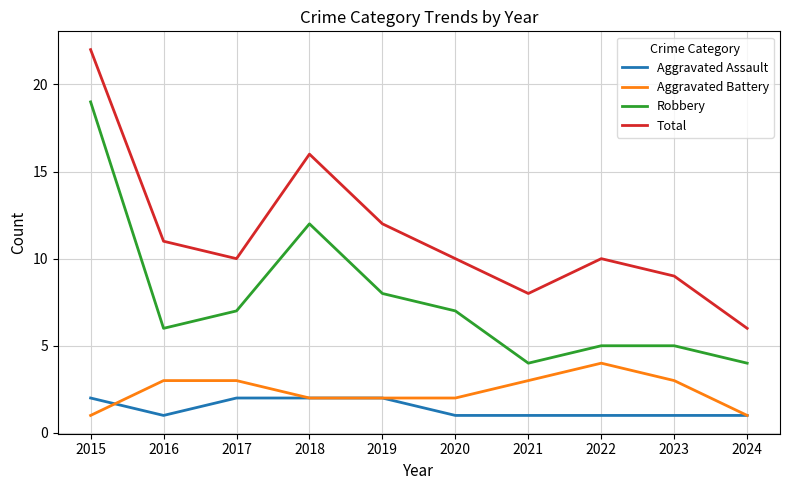

Is the value of Aggravated Battery at 2019 greater than the value of Robbery at 2024?

No